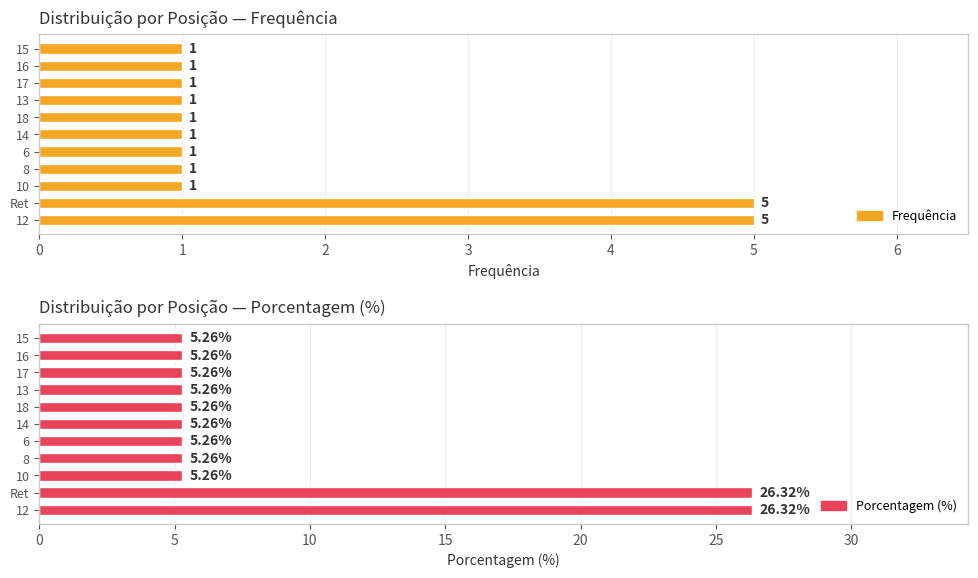

How many series are shown in this chart?

2